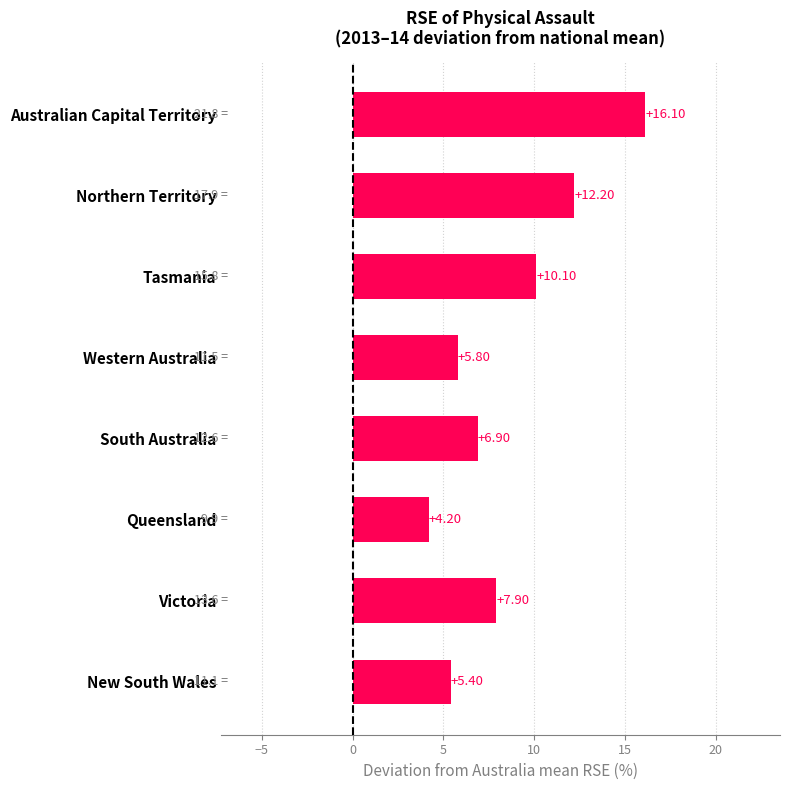

Which category has the highest value across all series?

Australian Capital Territory